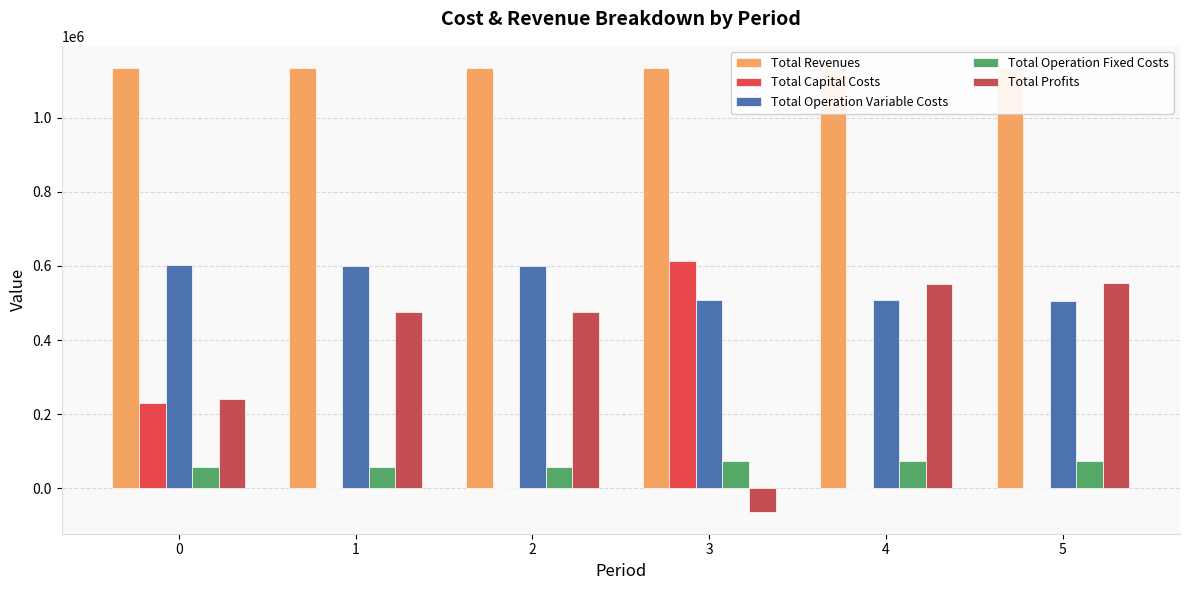

What is the value of the Total Profits bar at the 1st from the left?

241331.8